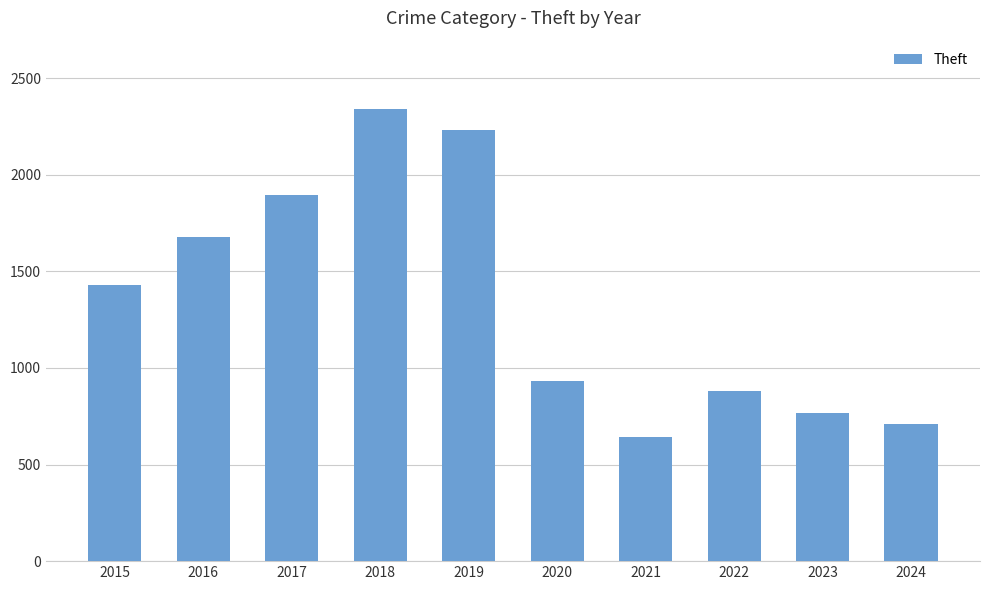

How many bars are there in total?

10